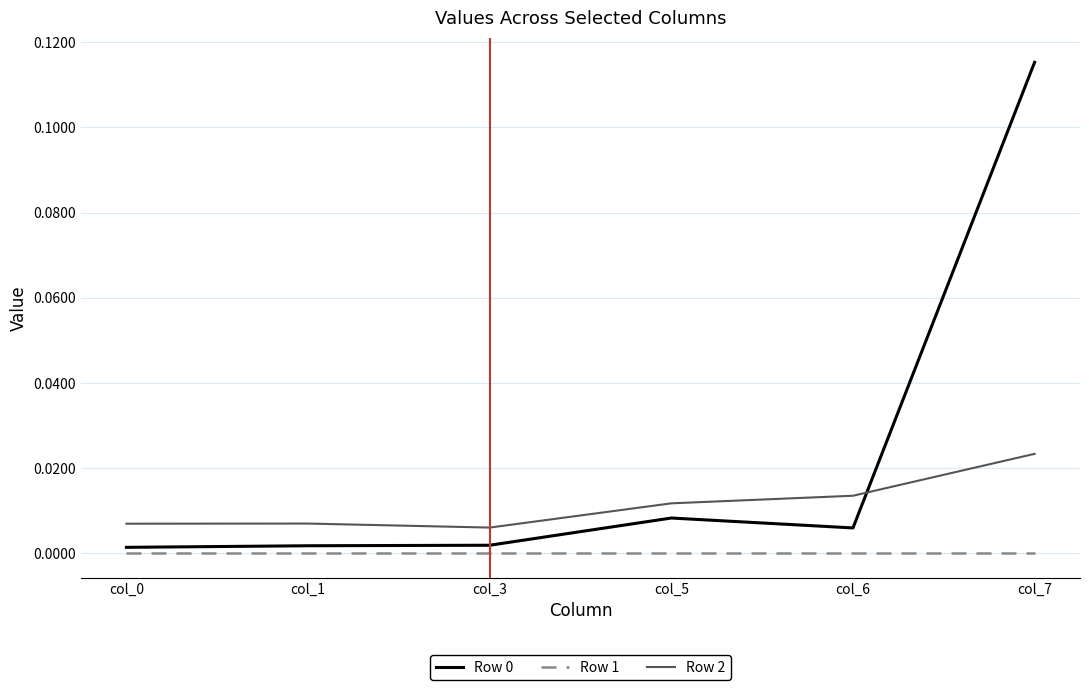

How many Row 2 values are between 0 and 1?

6